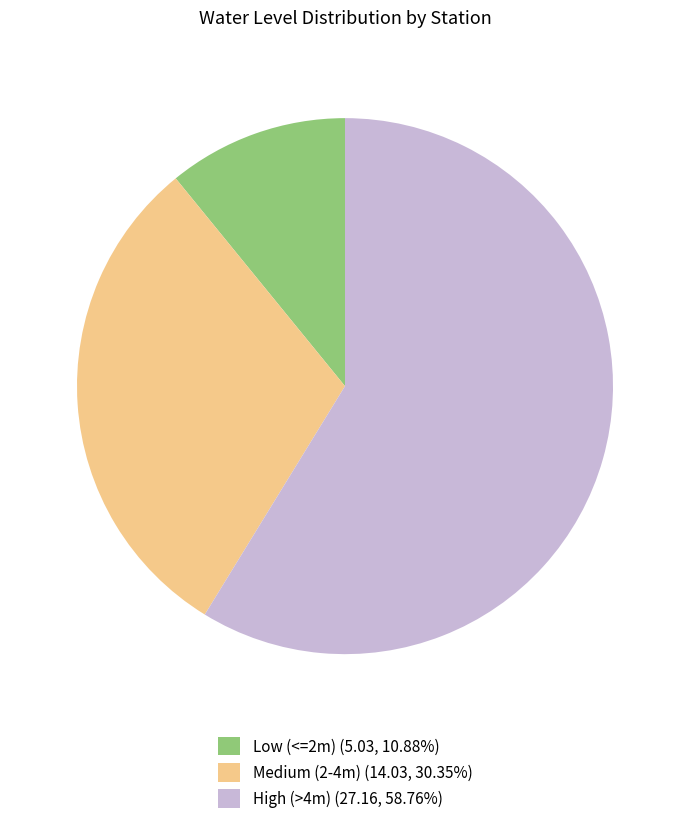

Approximately how many times larger is the value at High (>4m) (27.16, 58.76%) compared to Low (<=2m) (5.03, 10.88%)?

5.4